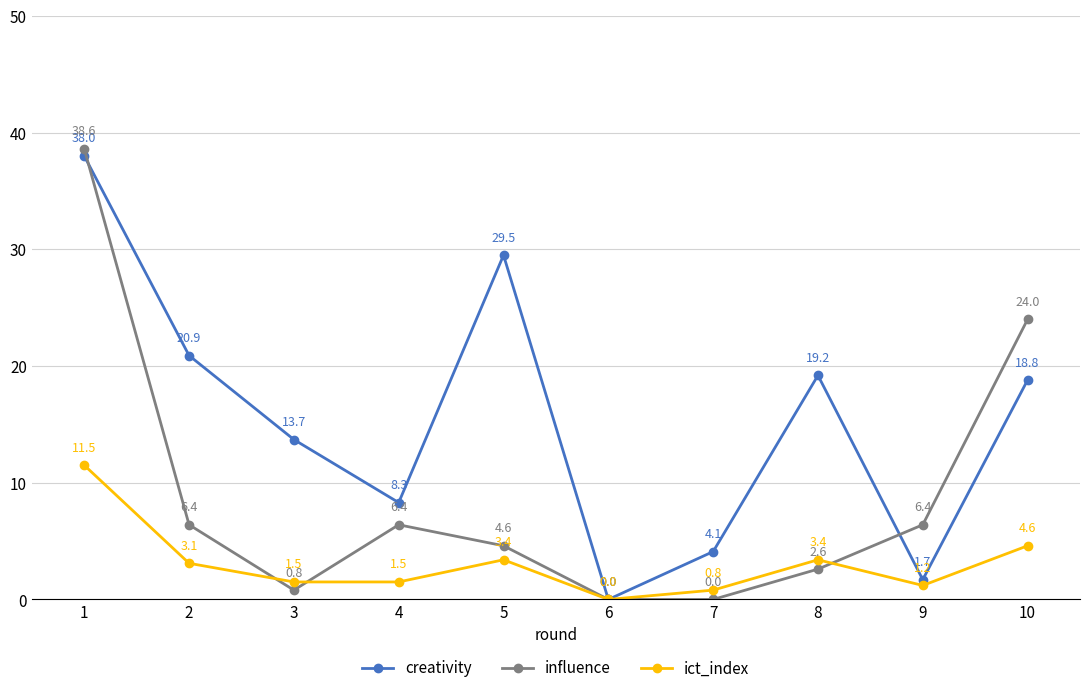

What is the approximate value of influence at 3?

0.8